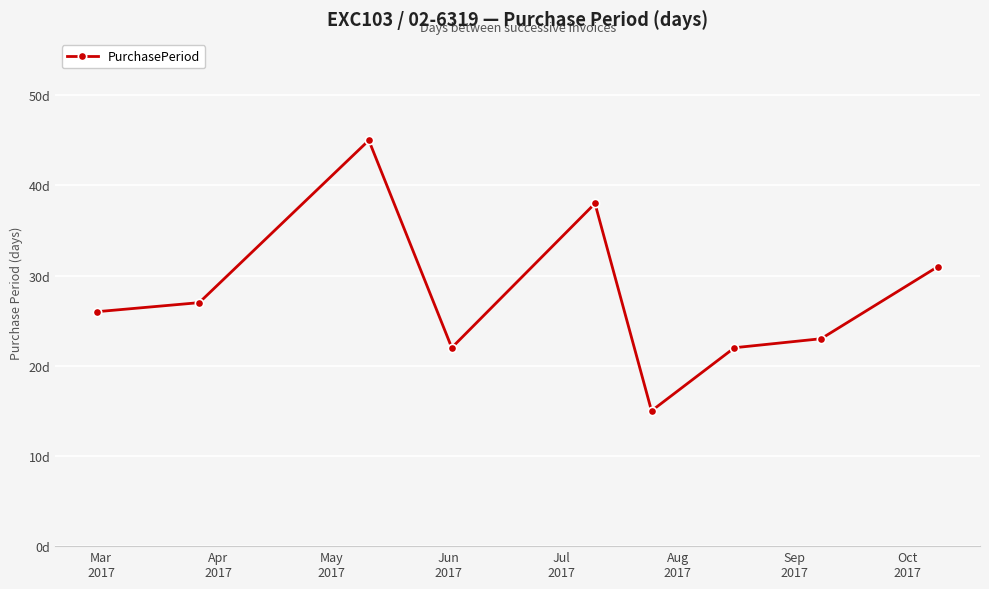

What is the label of the 9th point from the right?

Mar
2017